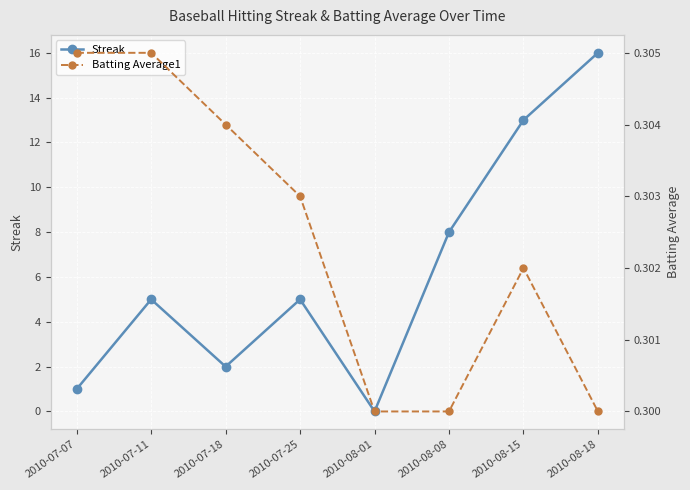

True or false: Streak and Batting Average1 intersect in this chart.

True